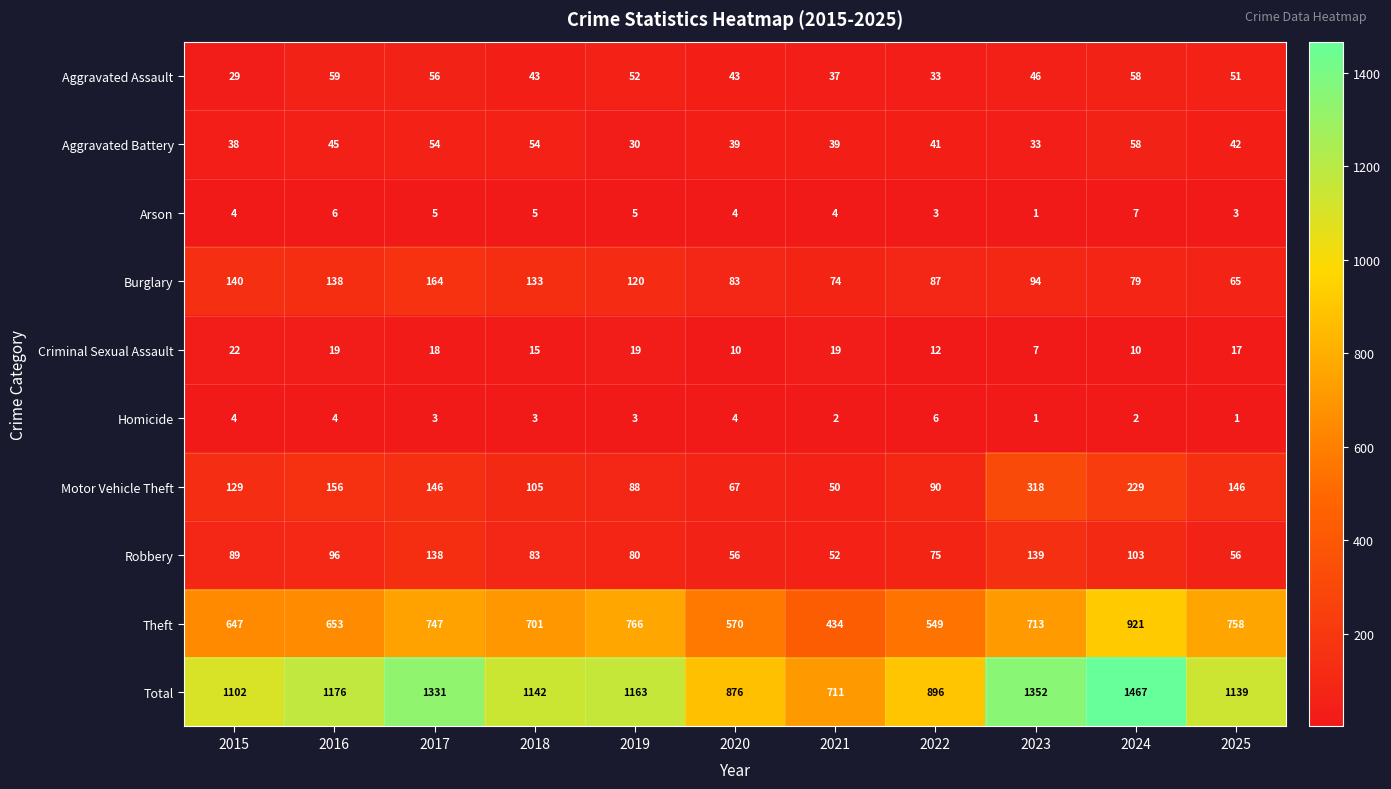

What is the average value of the Aggravated Assault series?

46